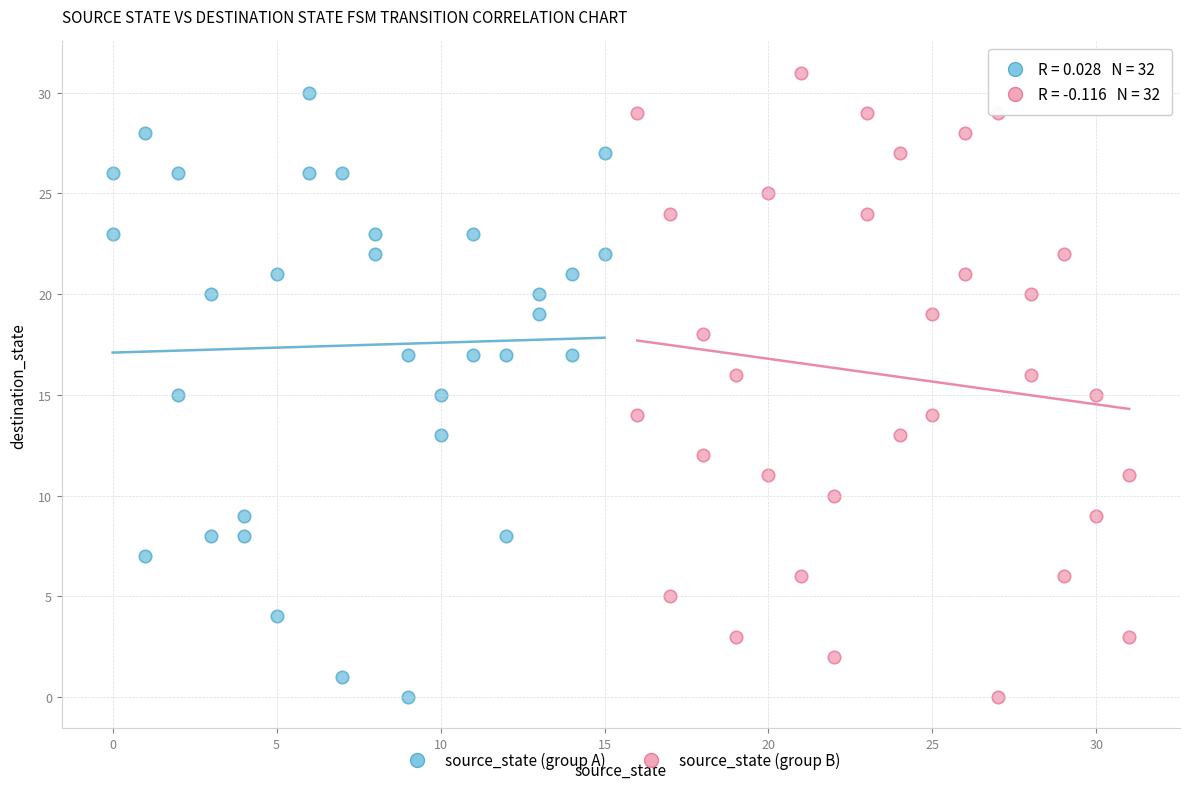

What are all the series names shown in the legend?

source_state (group A), source_state (group B)